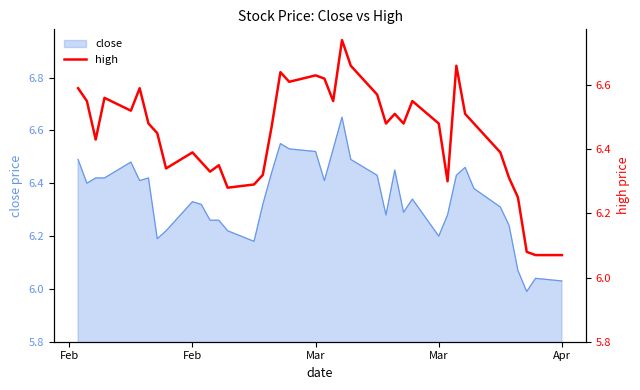

What is the value of the 17th point from the left?

6.5